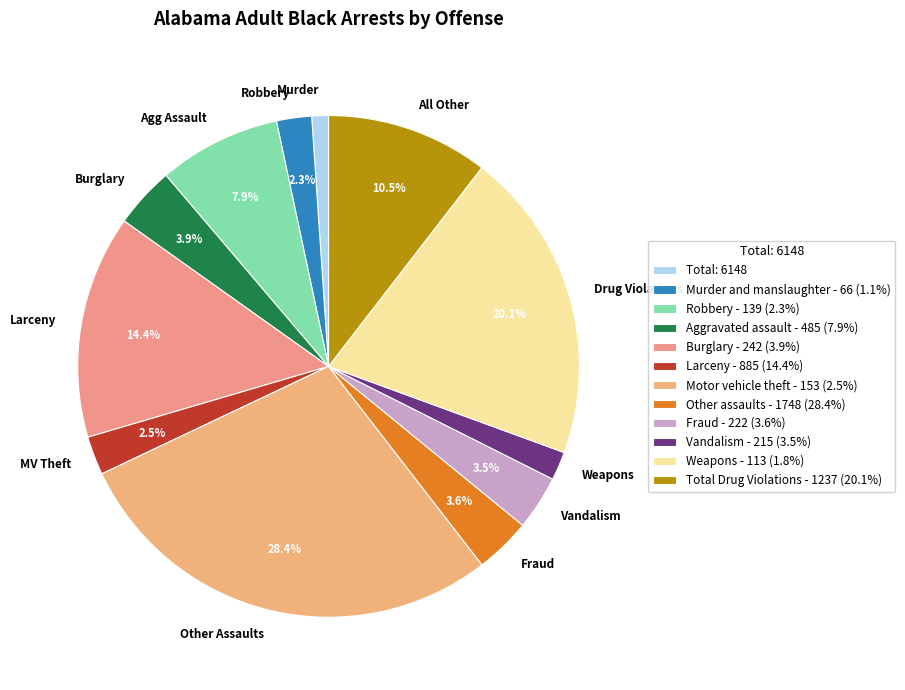

To the nearest percent, what portion does Larceny represent?

14%